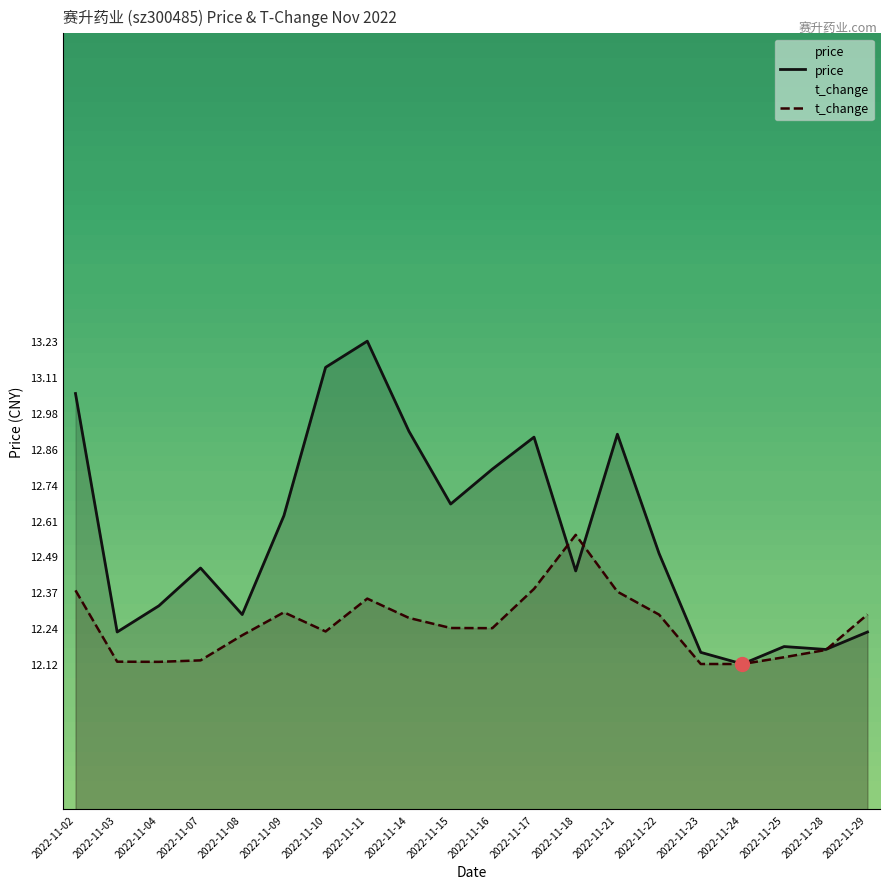

Which series has the widest spread of values?

price